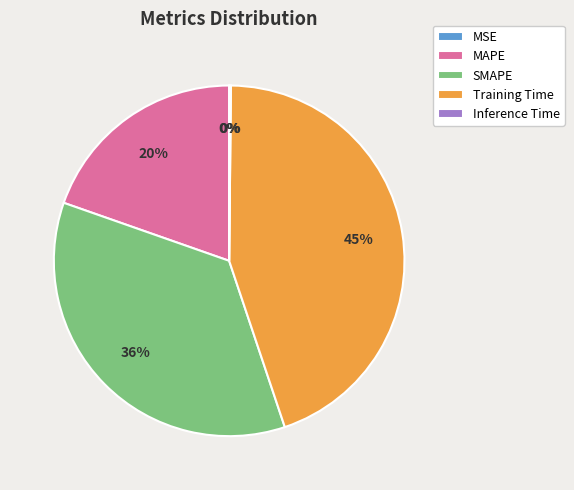

To the nearest percent, what is the difference between the largest and smallest slice percentages?

45%